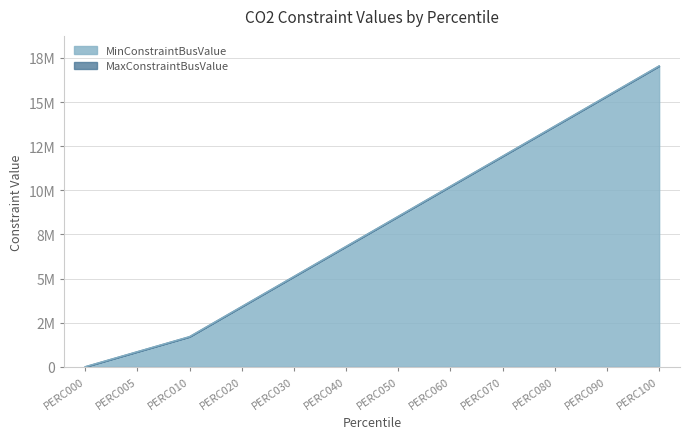

Count the number of categories in the chart.

12